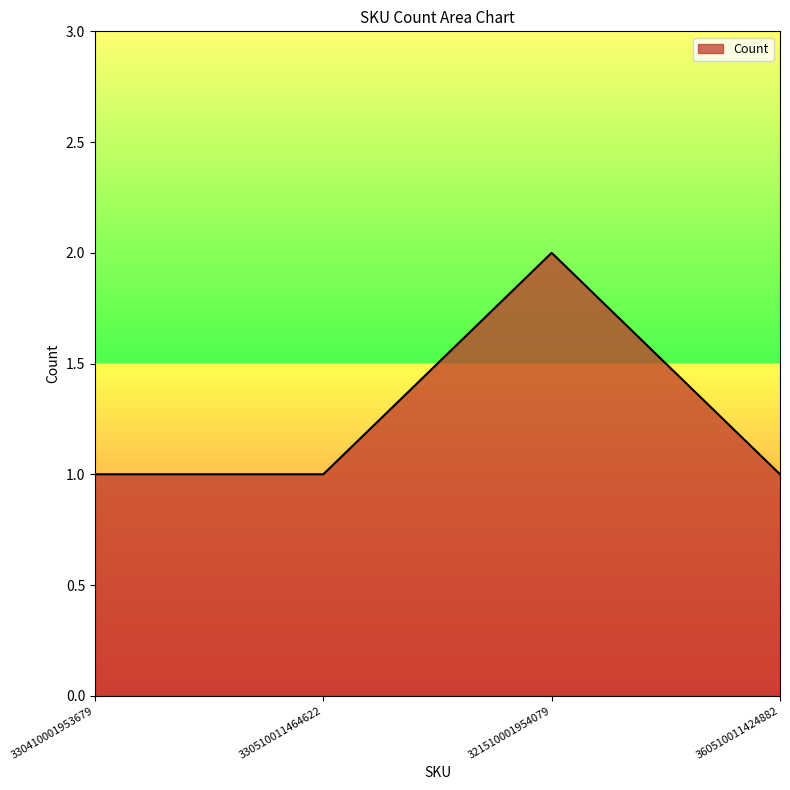

Approximately how many times larger is the value at 330410001953679 compared to 321510001954079?

0.5